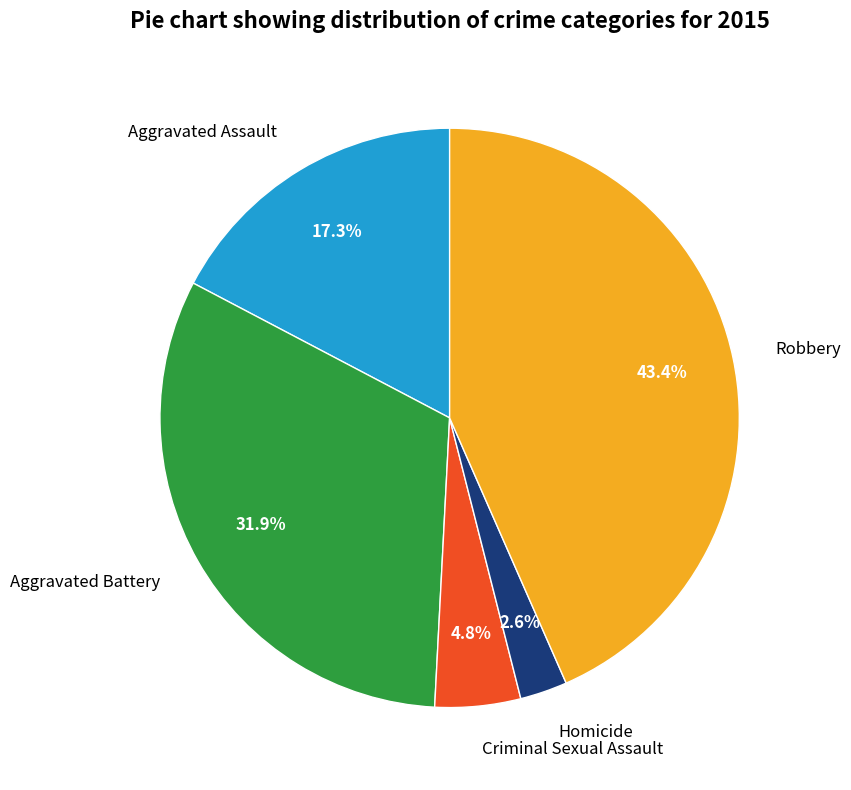

How many segments does this pie chart have?

5